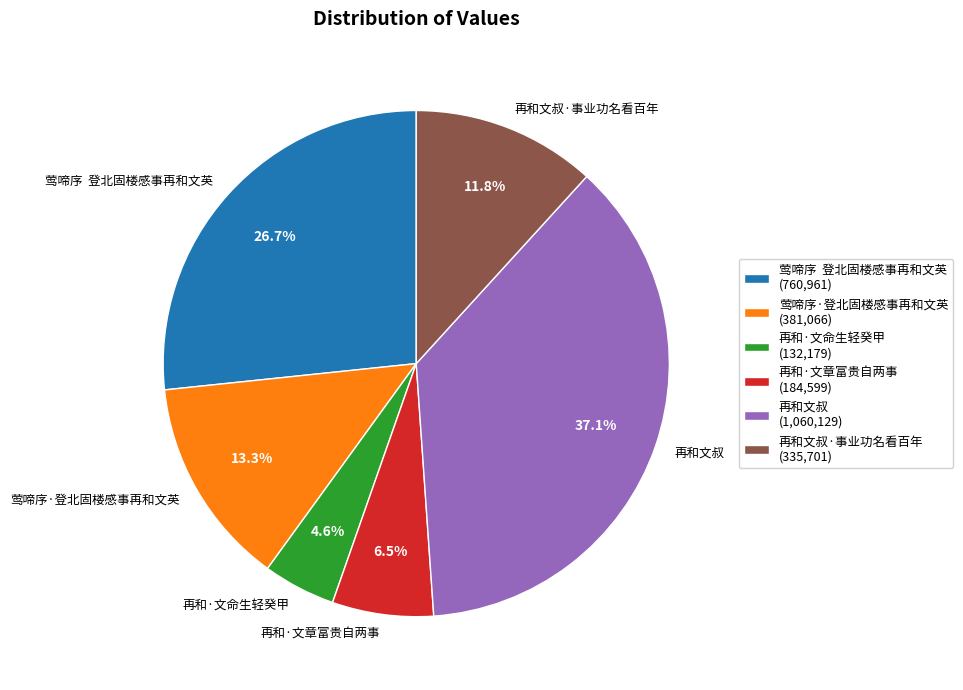

Count the number of slices in the pie.

6